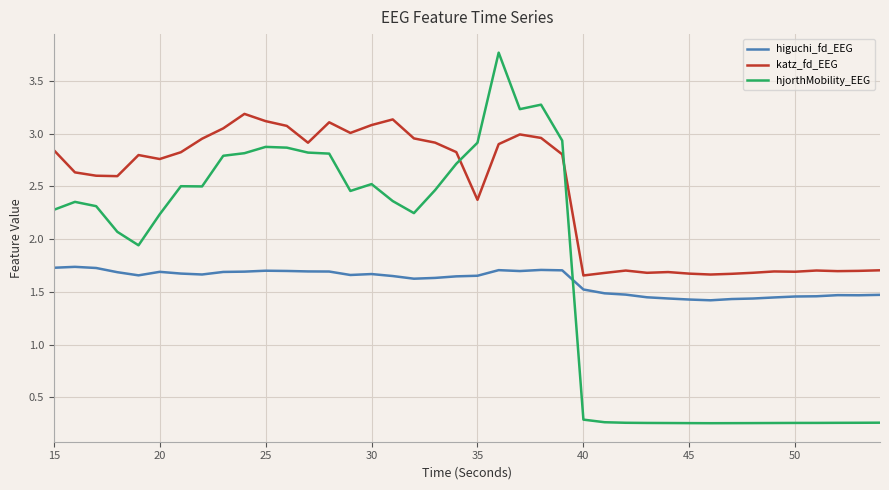

True or false: katz_fd_EEG and higuchi_fd_EEG intersect in this chart.

False